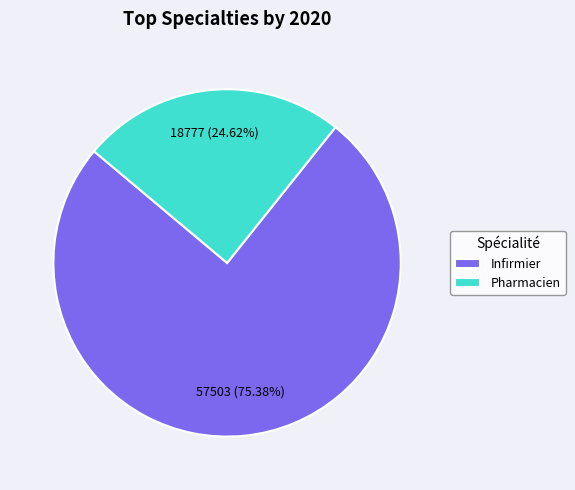

Count the number of slices in the pie.

2